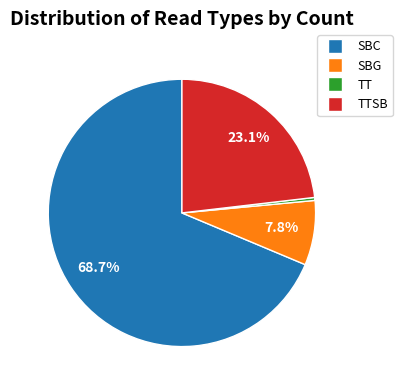

Is there a majority slice in this chart?

Yes